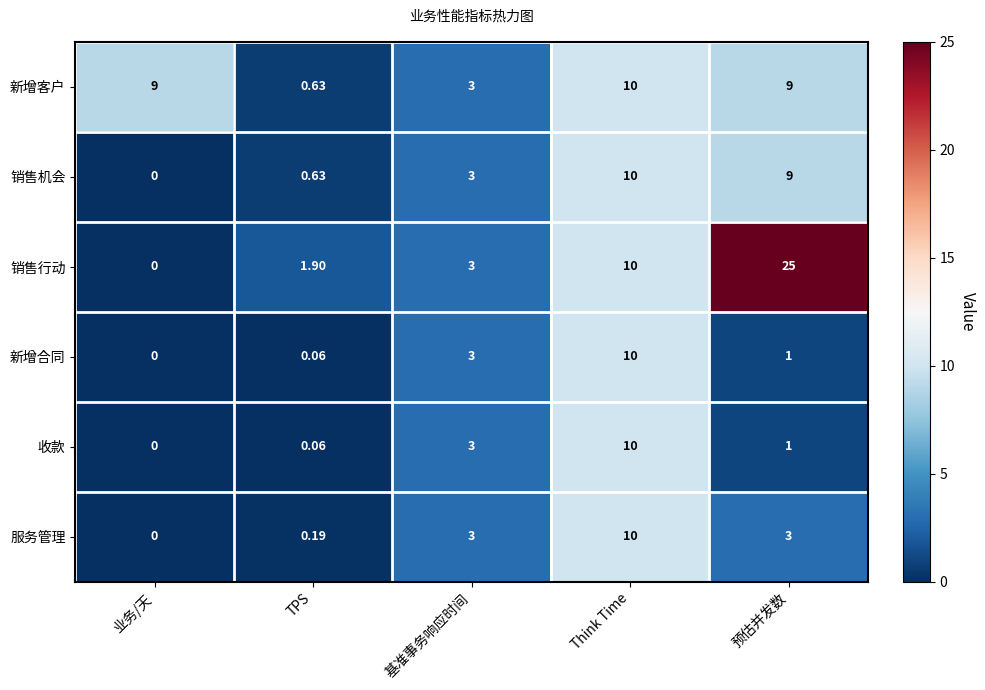

What is the greatest value displayed?

25.0